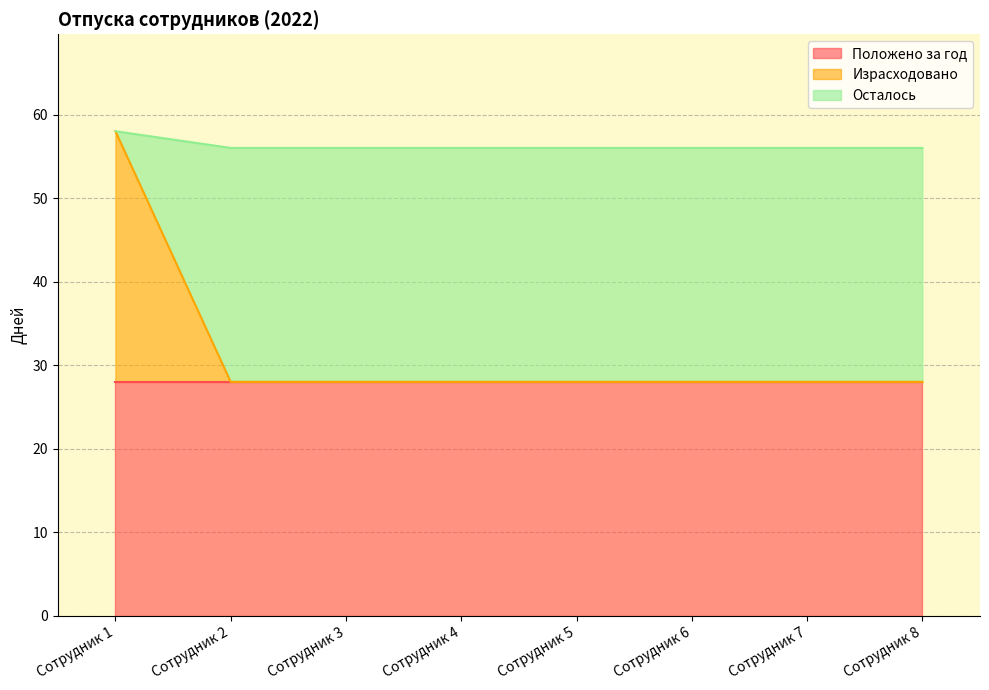

True or false: Израсходовано and Осталось intersect in this chart.

False